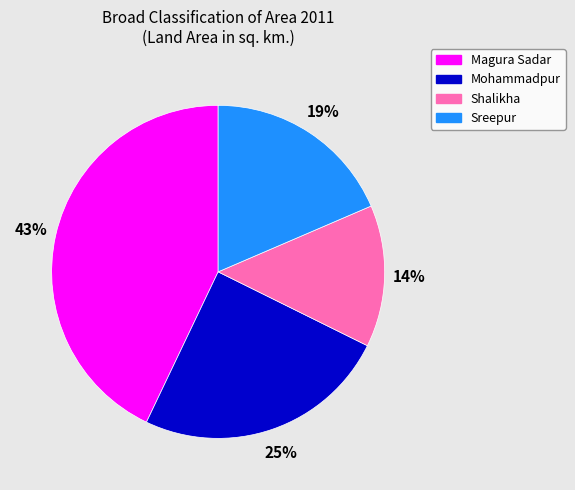

Between Sreepur and Magura Sadar, which is larger?

Magura Sadar